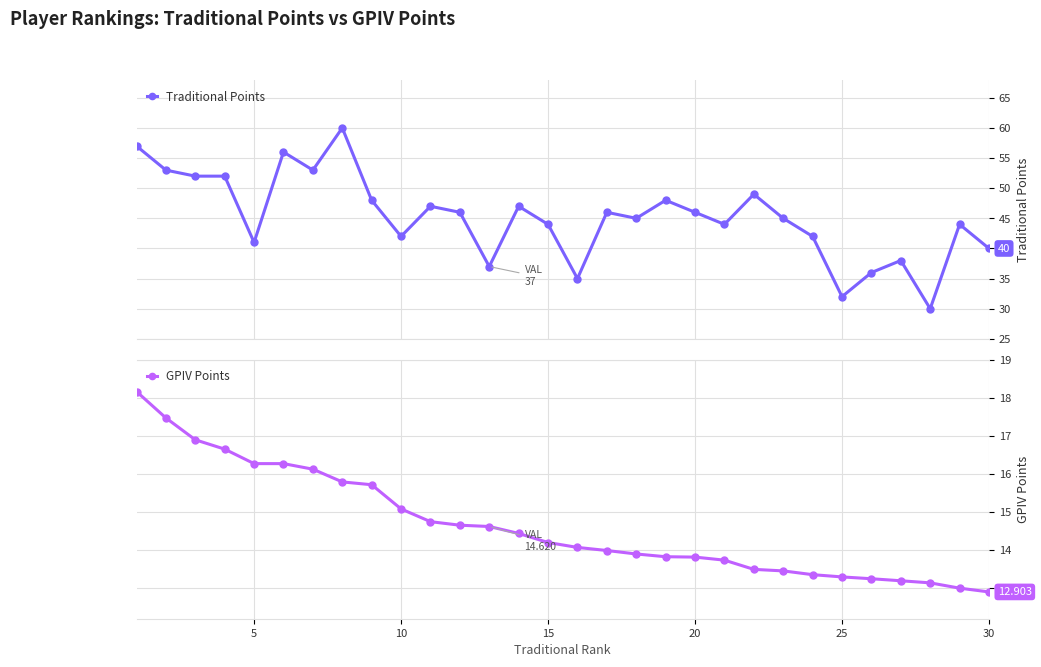

What is the highest value of the Traditional Points series?

60